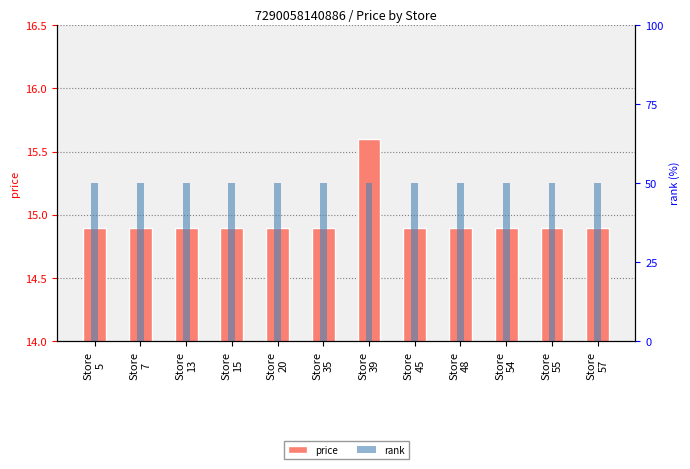

The price series shows 4.9 at Store
45. True or false?

False